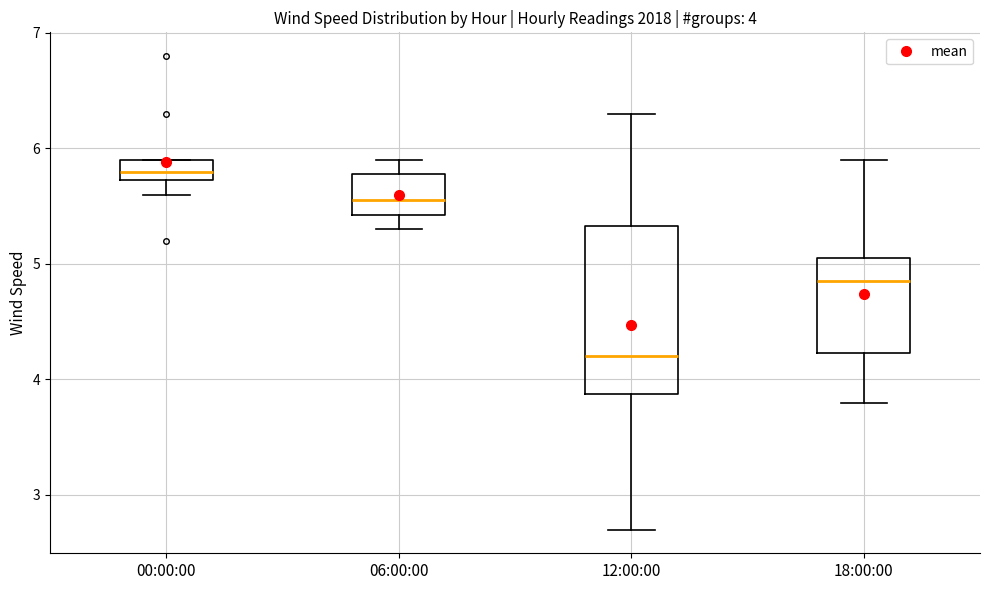

Which box's median line is the highest?

00:00:00